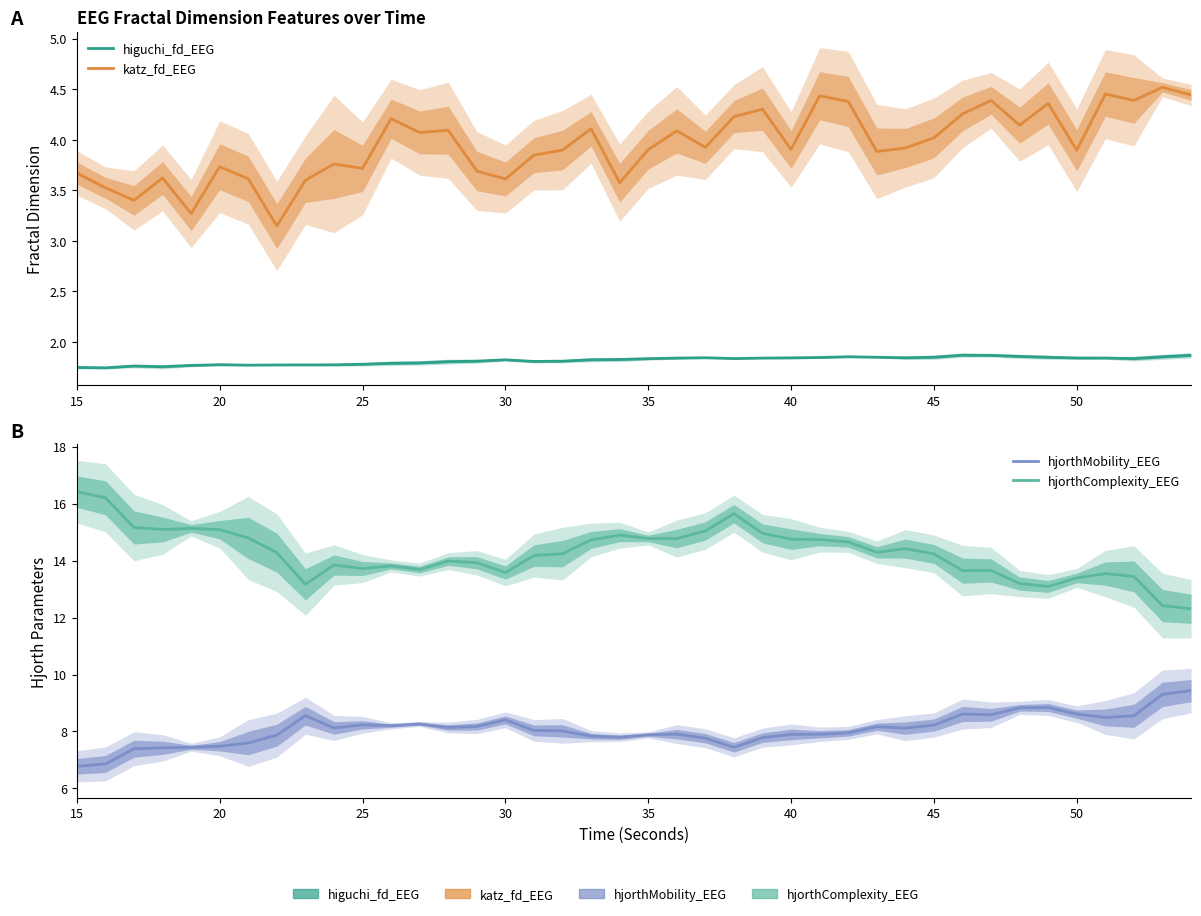

What is the difference between the maximum and minimum values in the hjorthComplexity_EEG series?

4.1